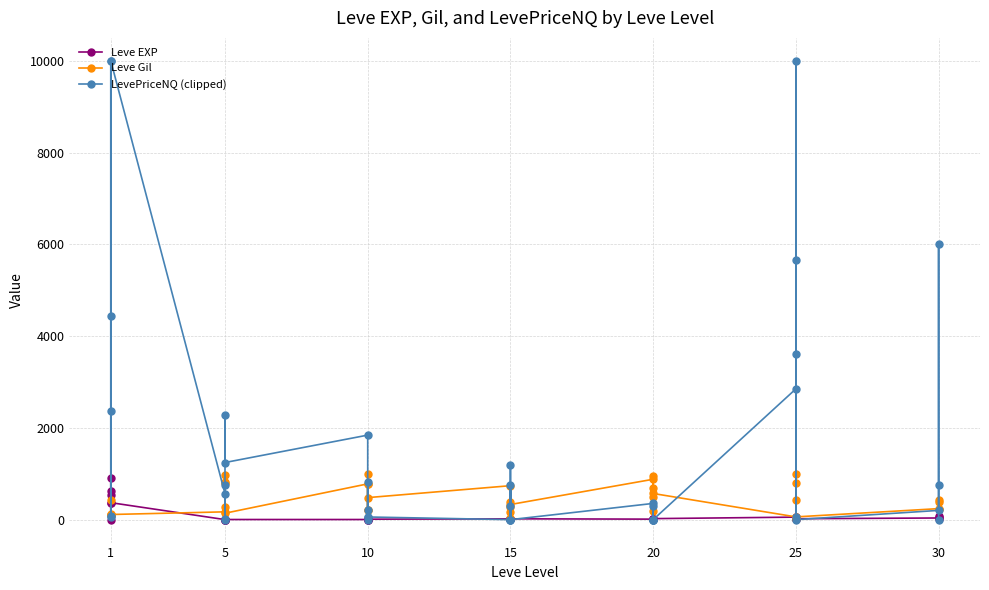

Reading left to right, transcribe all the data shown in this chart.

Leve EXP: 1.0	540.0	630.0	370.0	900.0	370.0	1.0	6.0	1.0	2.0	1.0	3.0	3.0	3.0	9.0	4.0	3.0	10.0	17.0	7.0	19.0	13.0	11.0	18.0	11.0	13.0	18.0	22.0	12.0	22.0	55.0	20.0	12.0	31.0	53.0	20.0	36.0	72.0	17.0	57.0
Leve Gil: 420.0	112.0	112.0	112.0	113.0	112.0	170.0	280.0	810.0	790.0	980.0	140.0	780.0	220.0	990.0	770.0	220.0	480.0	740.0	170.0	270.0	40.0	390.0	330.0	880.0	190.0	680.0	960.0	490.0	570.0	60.0	10.0	990.0	800.0	430.0	60.0	240.0	430.0	230.0	390.0
LevePriceNQ (clipped): 77.1	4428.0	10000.0	2370.0	47.2	10000.0	565.8	3.0	11.2	750.0	2286.0	1245.0	1842.3	55.5	0.0	204.8	810.0	58.0	0.0	1200.0	0.0	748.5	294.0	0.0	353.6	0.0	0.0	300.0	0.0	0.0	2850.0	10000.0	3614.2	60.0	5650.0	0.0	201.3	6000.0	748.0	0.0